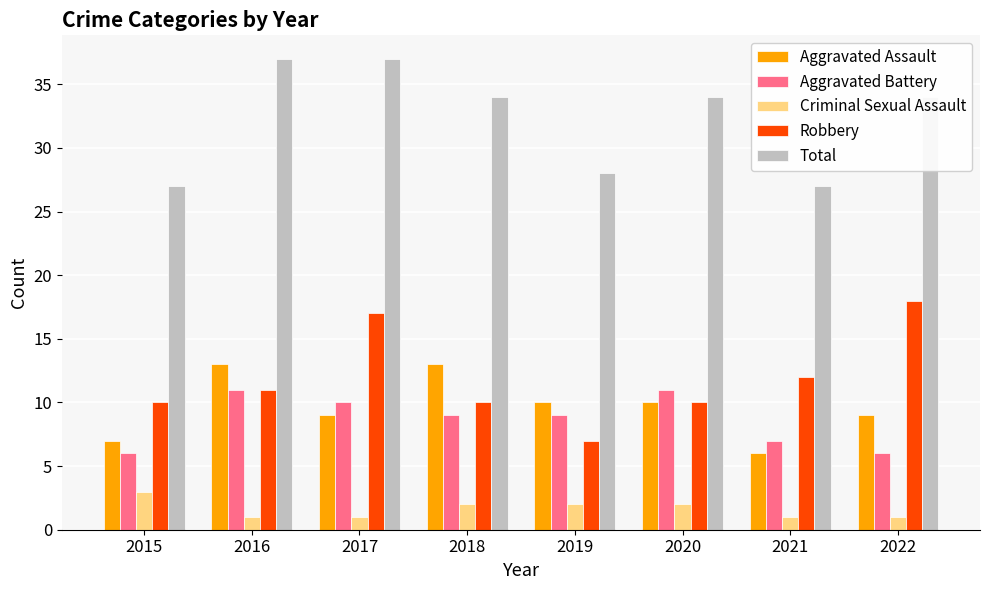

What is the difference between the Criminal Sexual Assault values at 2020 and 2021?

1